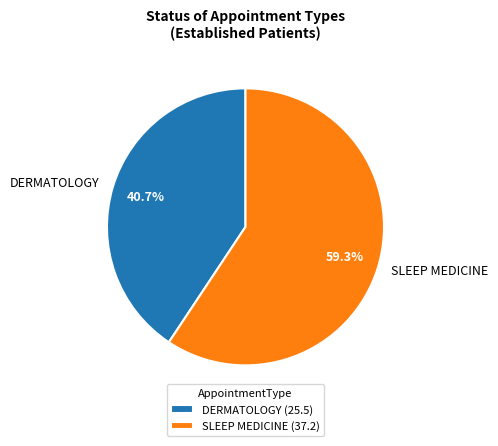

Which slice is the largest?

SLEEP MEDICINE